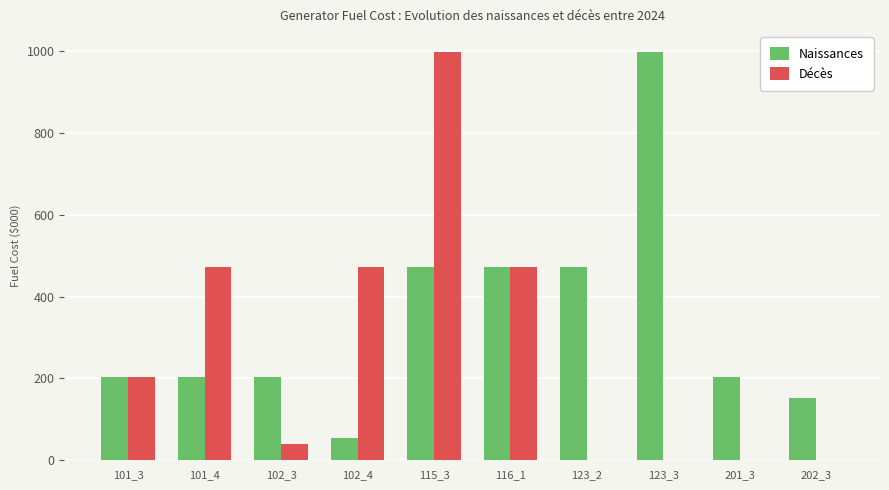

What is the sum of all Décès values?

2657.0